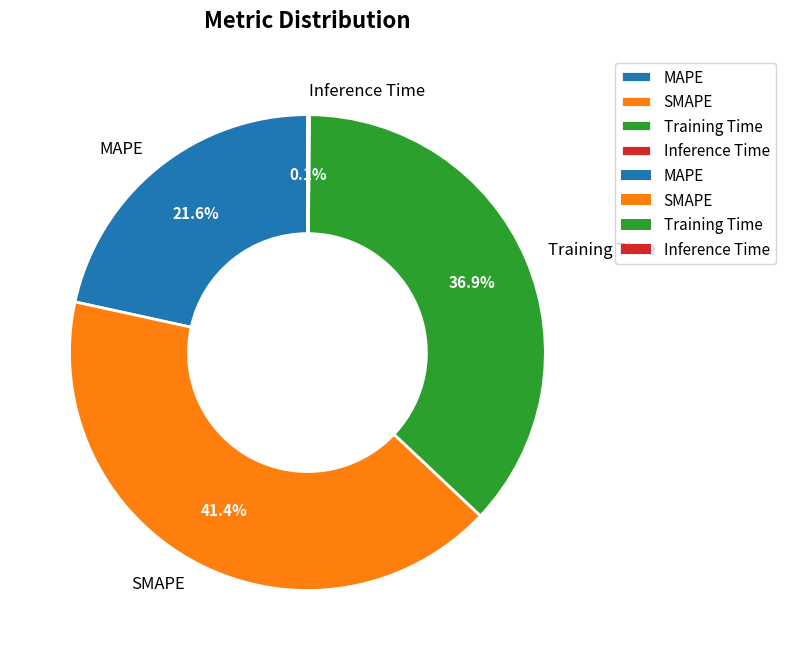

Approximately how many times larger is the value at MAPE compared to SMAPE?

0.5